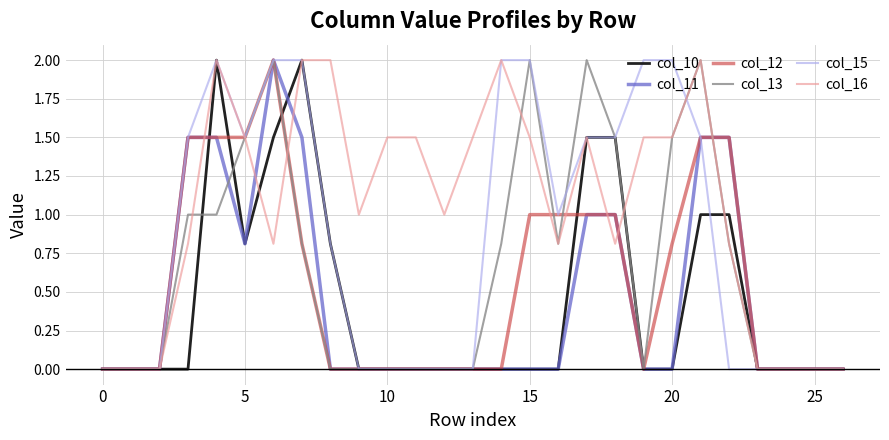

Which series has the largest total across all categories?

col_16